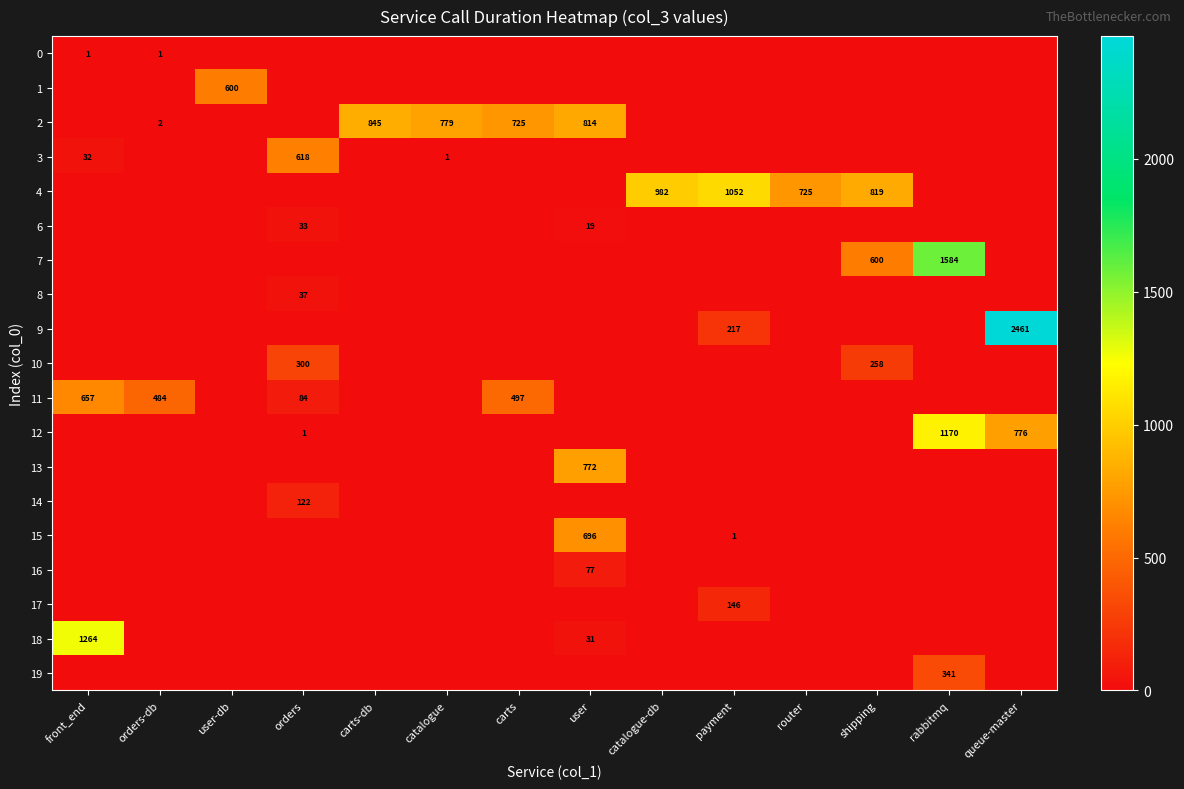

How many data points in 10 are above 0?

2